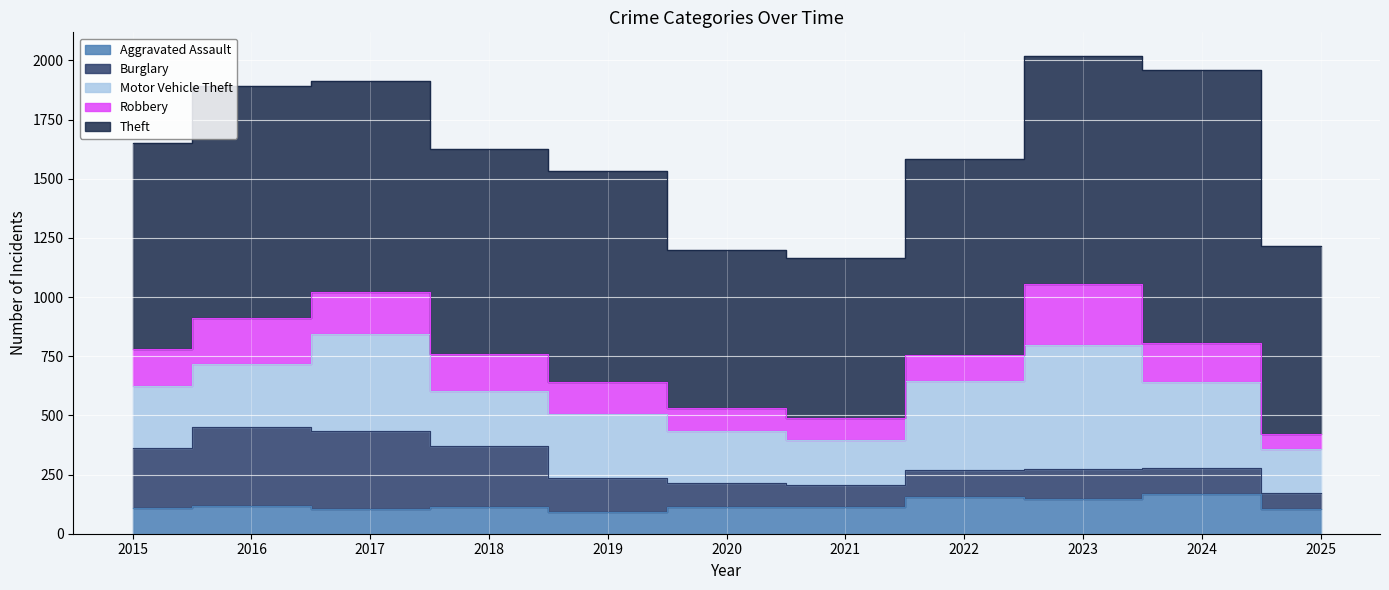

At 2020, list the series in order from largest to smallest.

Theft, Motor Vehicle Theft, Aggravated Assault, Burglary, Robbery